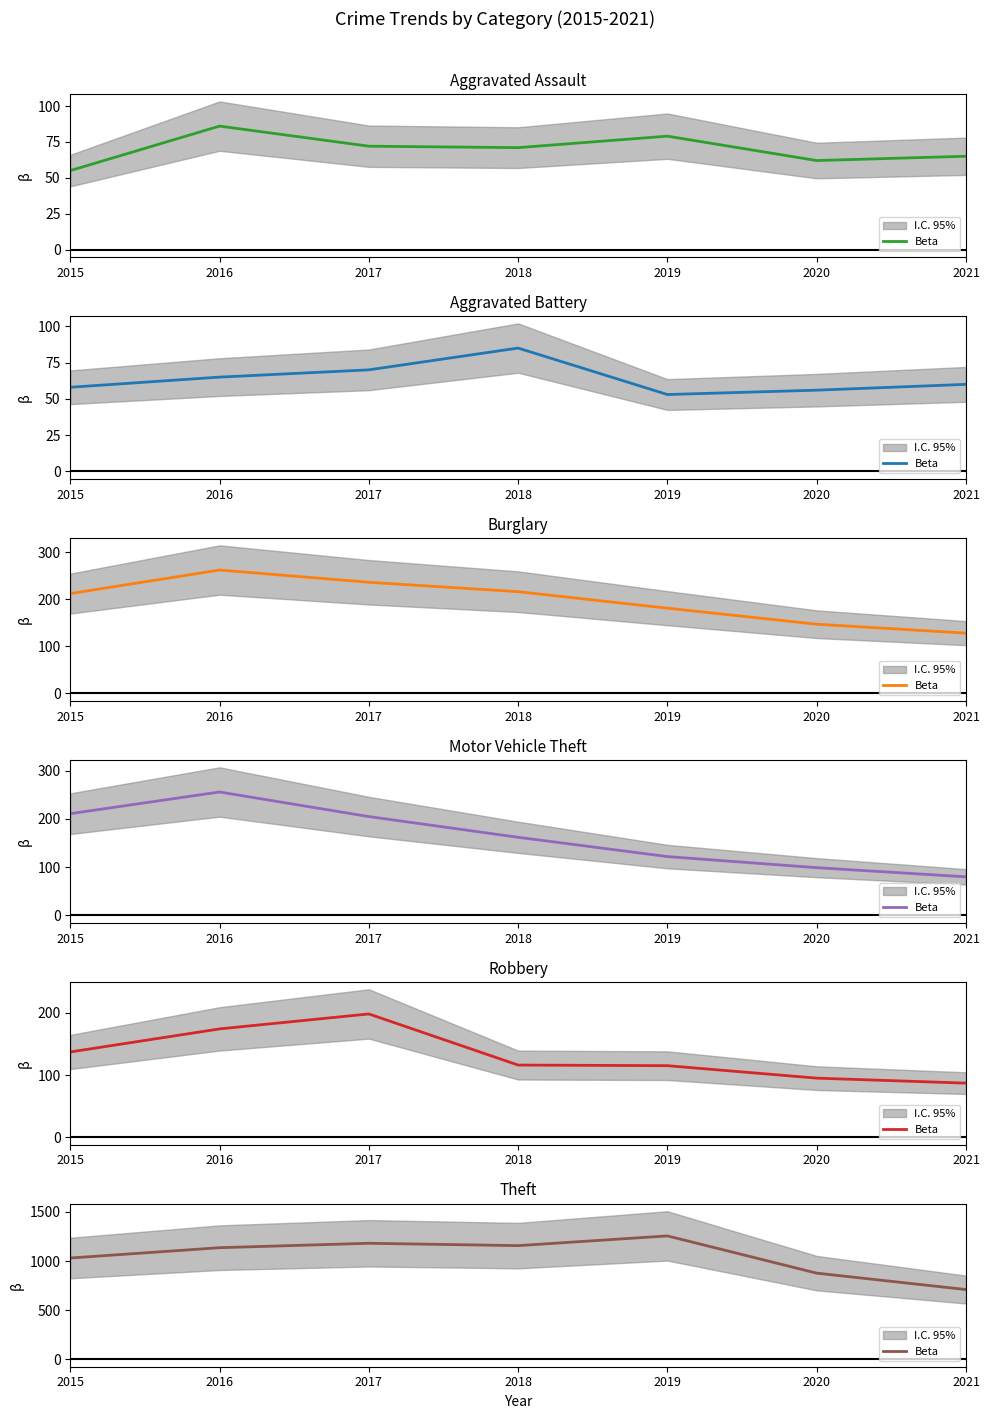

What is the change in value from 2019 to 2021?

-546